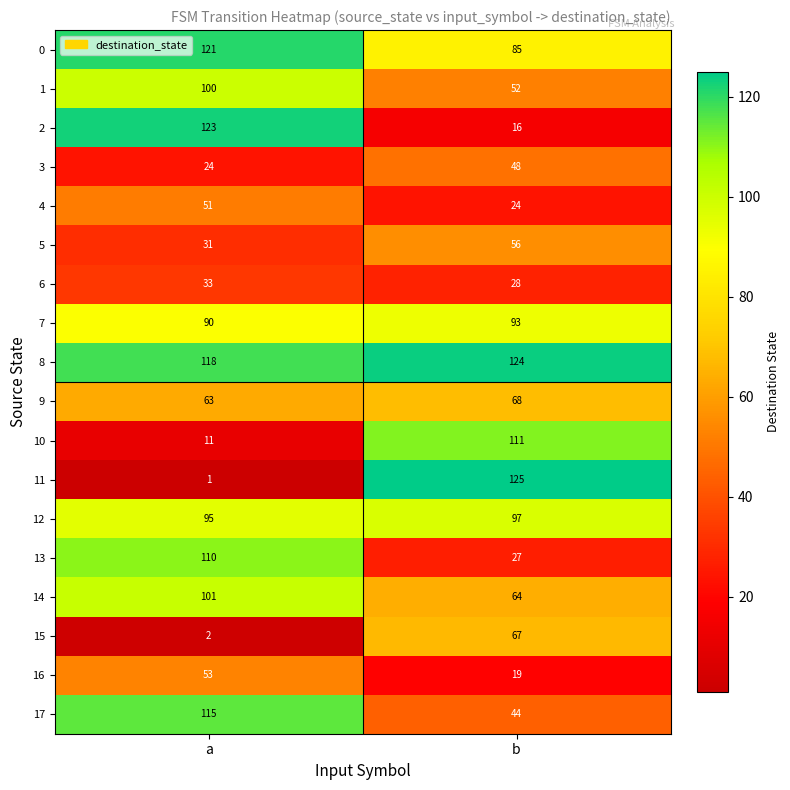

At how many categories does at least one series exceed 38?

2